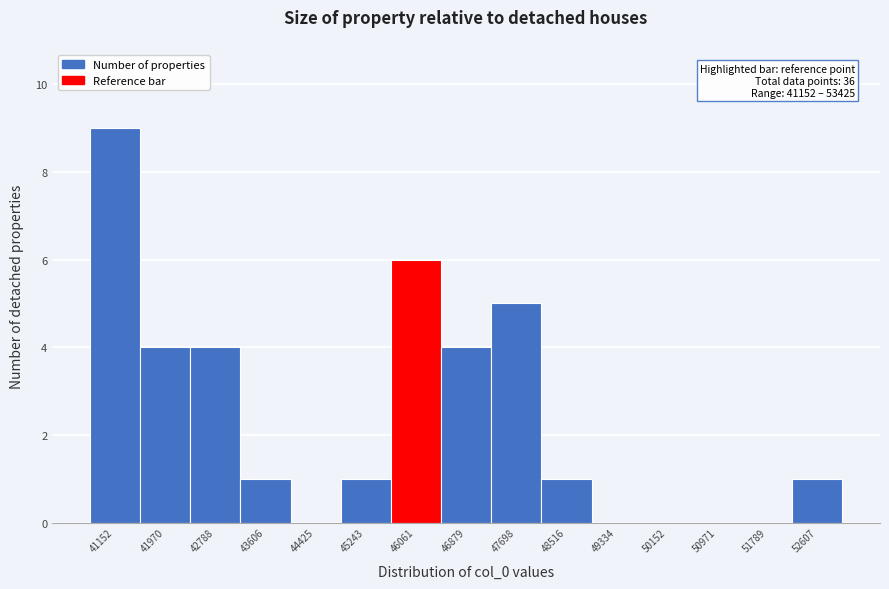

Reading left to right, extract all data points from this chart.

41152=9	41970=4	42788=4	43606=1	44425=0	45243=1	46061=6	46879=4	47698=5	48516=1	49334=0	50152=0	50971=0	51789=0	52607=1